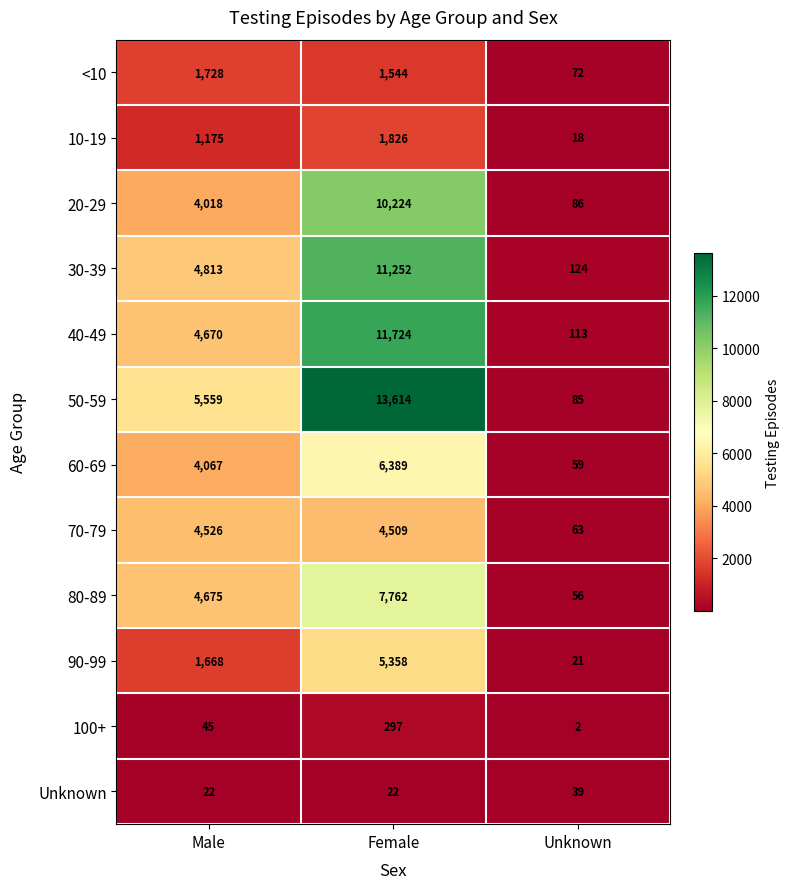

How many series are shown in this chart?

12